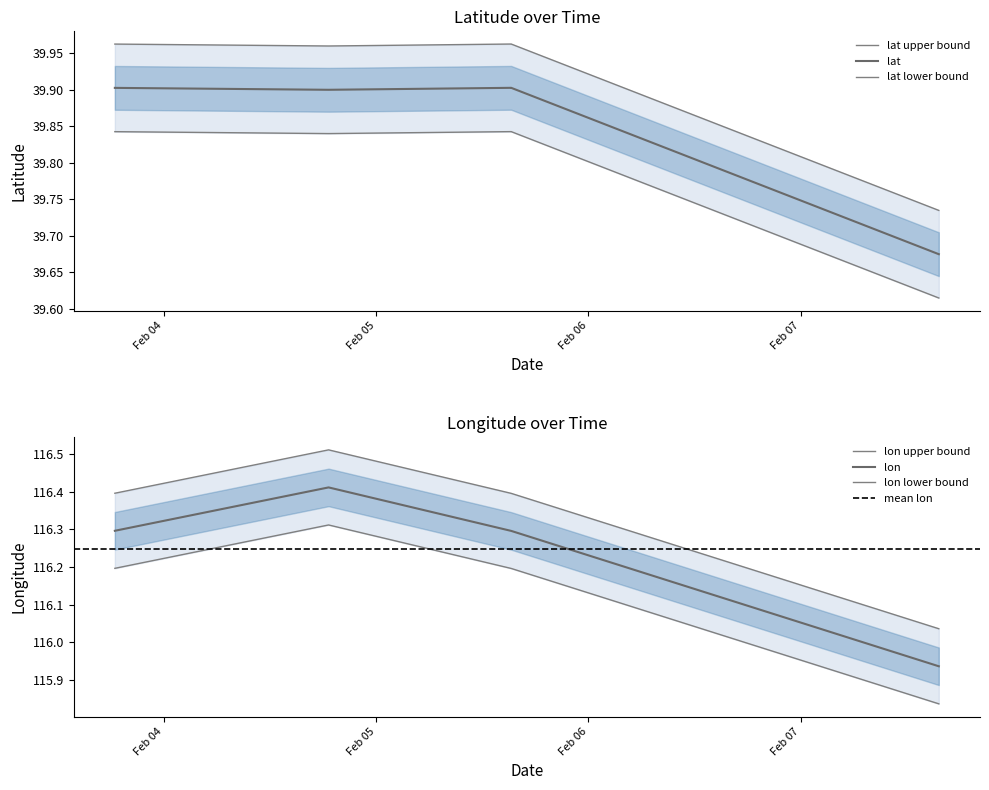

At which category does the chart reach its minimum across all series?

2008-02-07 15:36:40